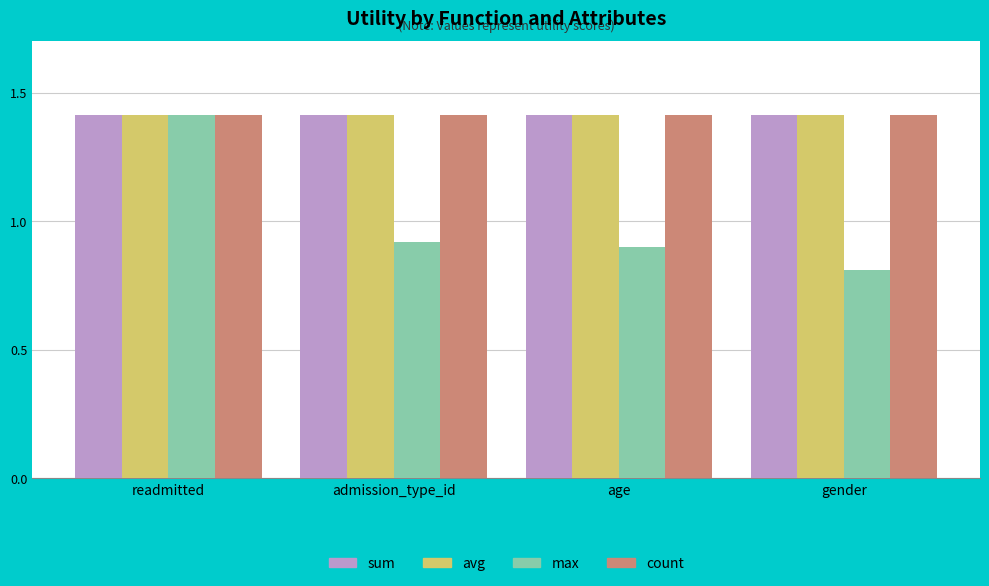

What is the spread (max minus min) of values at admission_type_id?

0.5